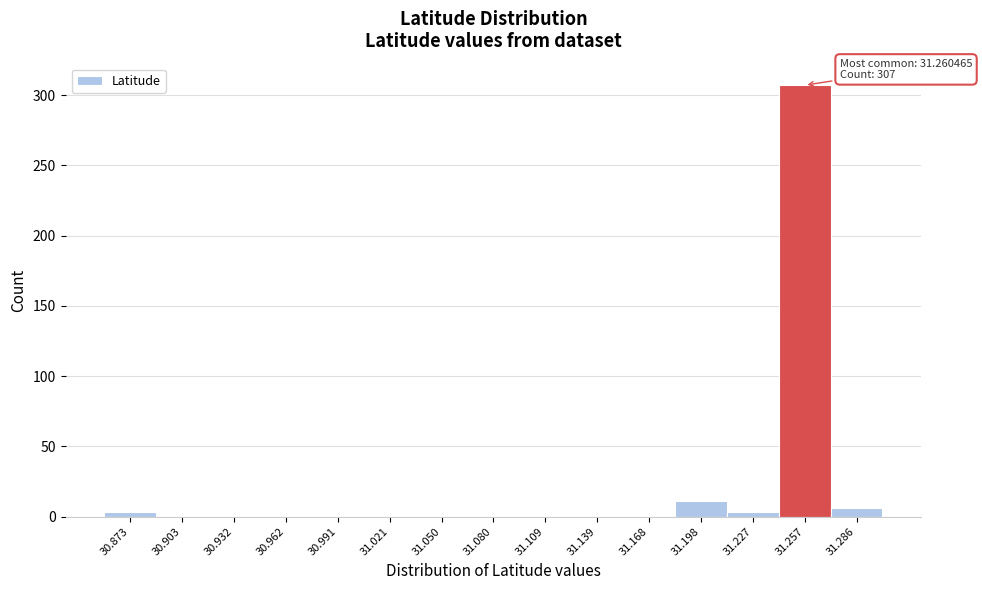

Which range on the x-axis has the tallest bar?

31.240 to 31.270